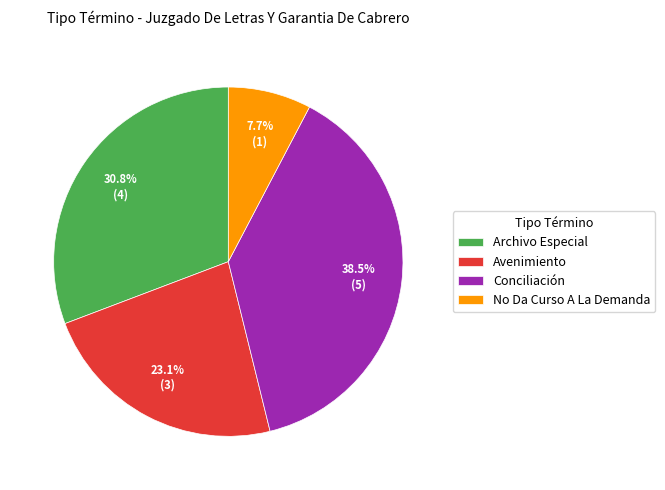

Rank the categories by value from lowest to highest.

No Da Curso A La Demanda, Avenimiento, Archivo Especial, Conciliación